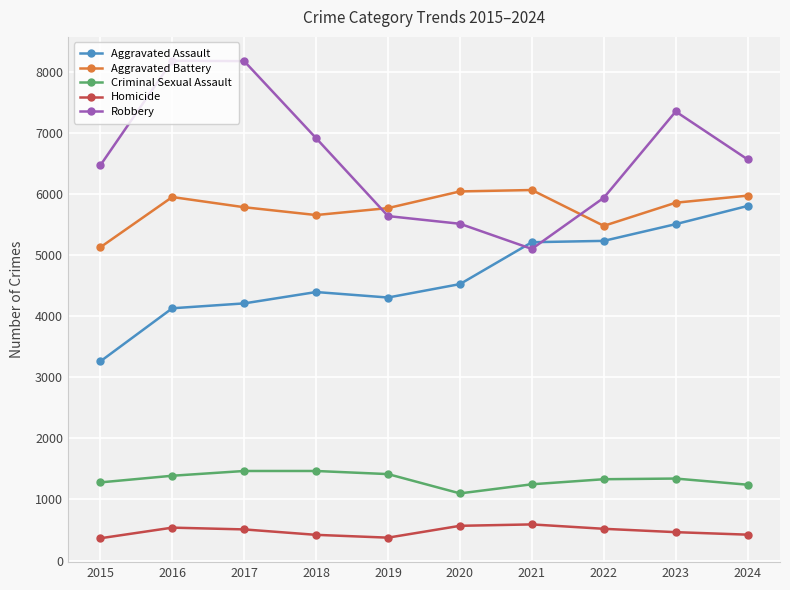

What is the sum of all Homicide values?

4780